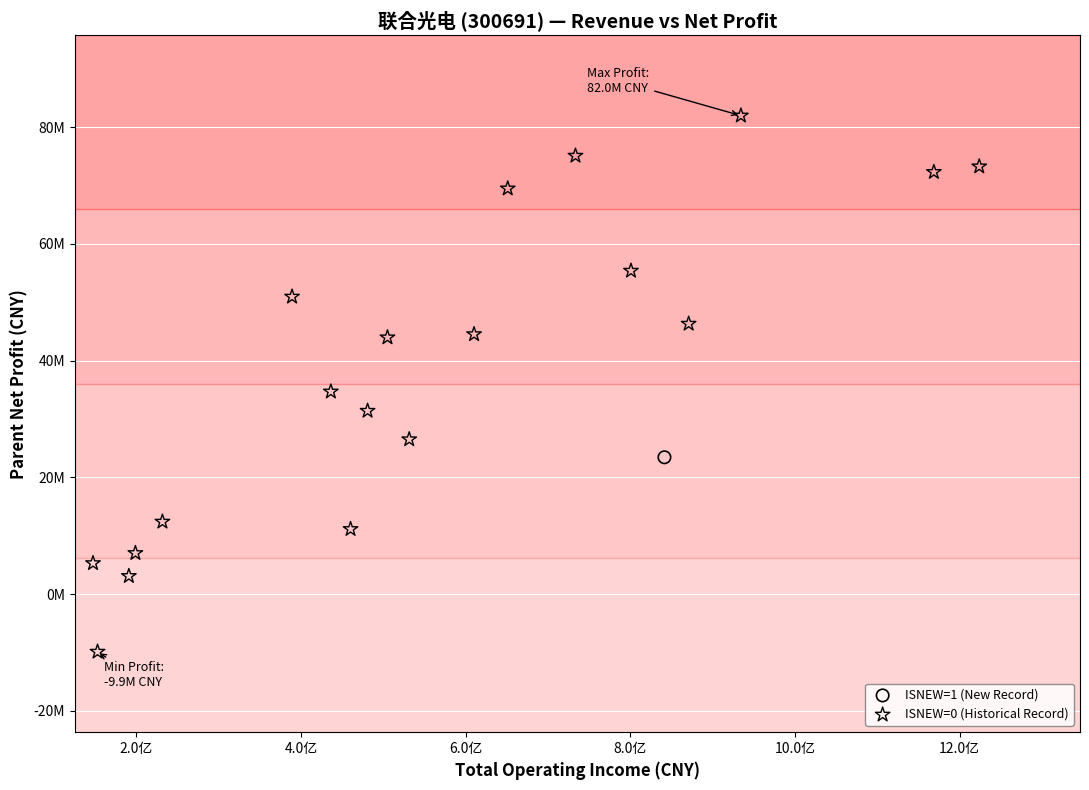

What are all the series names shown in the legend?

ISNEW=1 (New Record), ISNEW=0 (Historical Record)